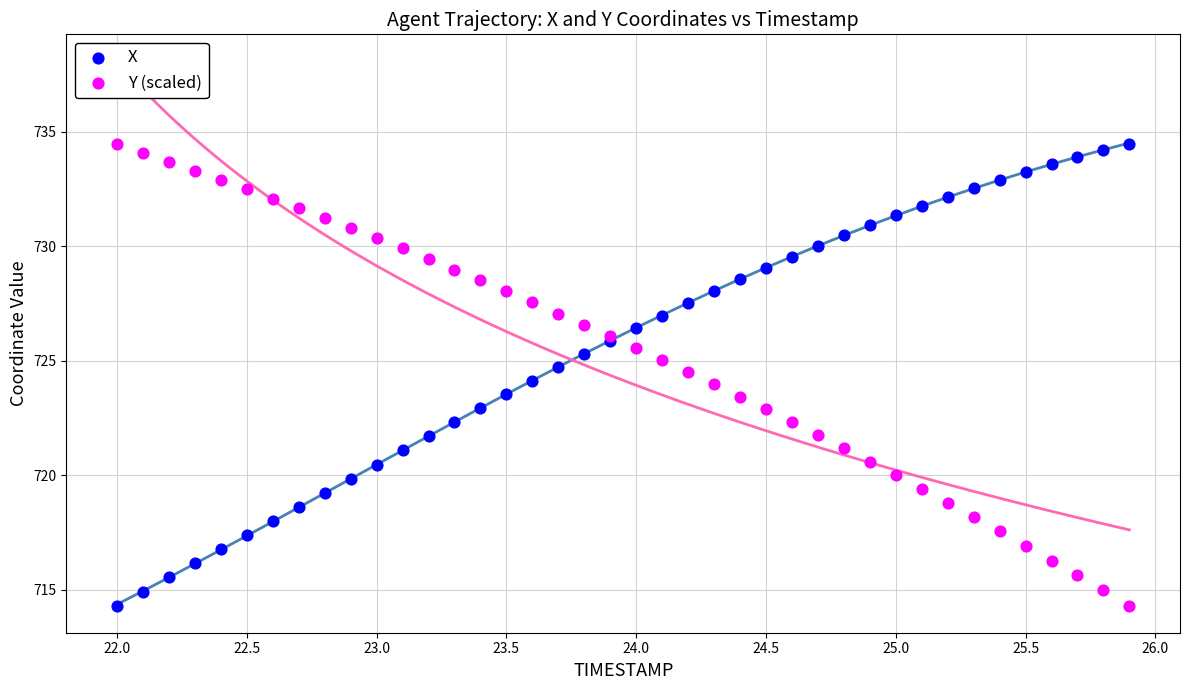

What is the X range (max minus min) for the scatter plot?

3.9